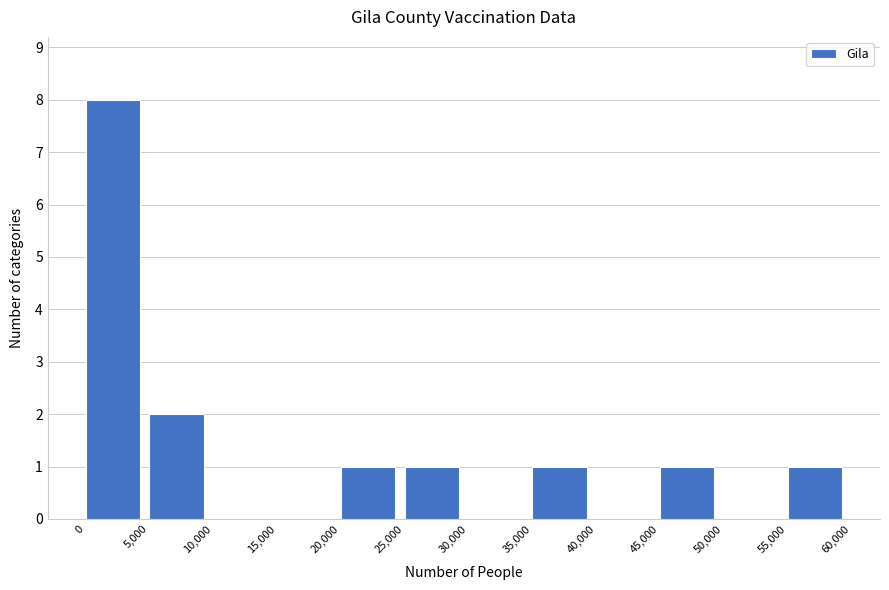

Over which range of the x-axis is the bar tallest?

0 to 5,000